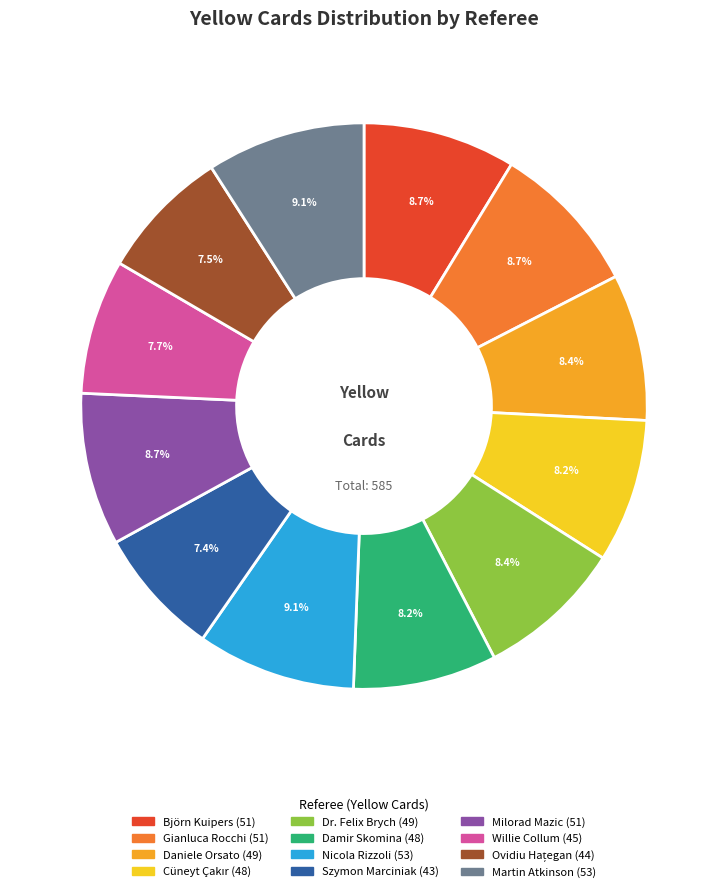

To the nearest percent, what percentage of the pie is Willie Collum?

8%